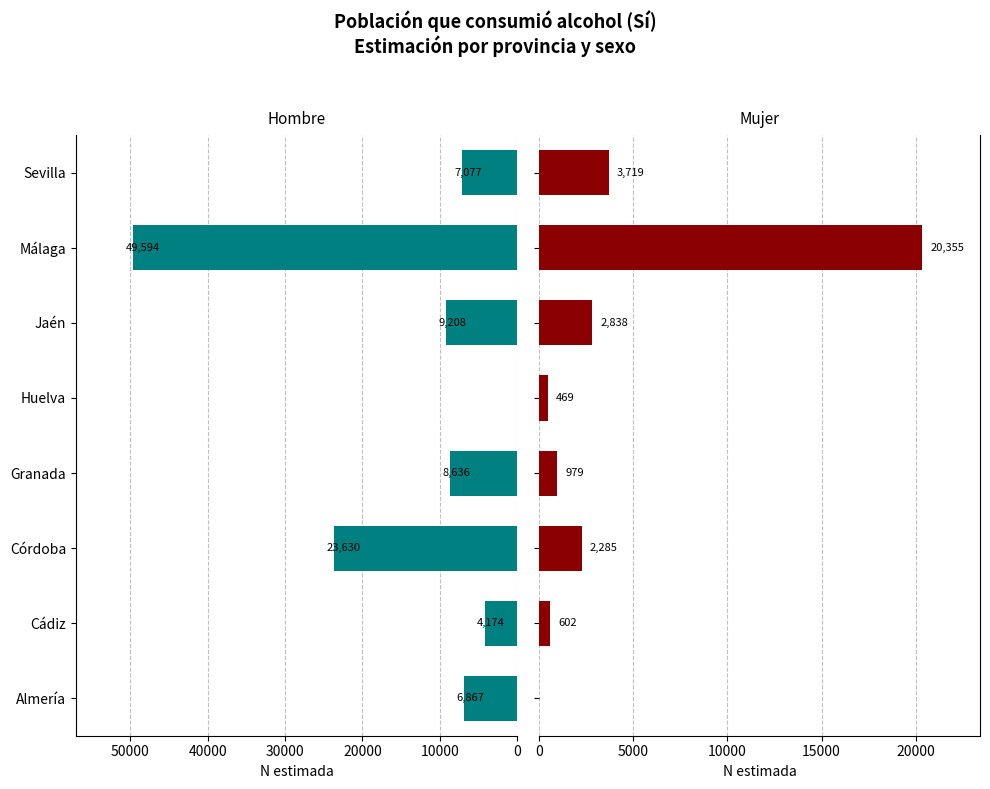

How many bars are there in each group?

2